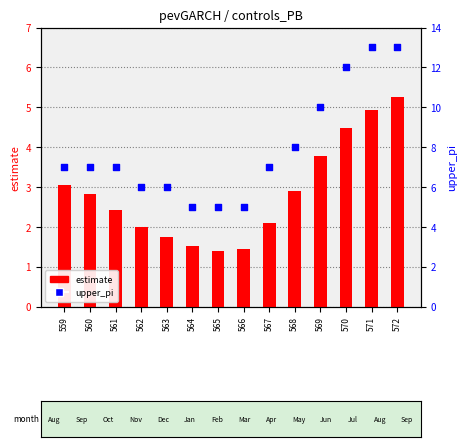

What are all the series names shown in the legend?

estimate, upper_pi